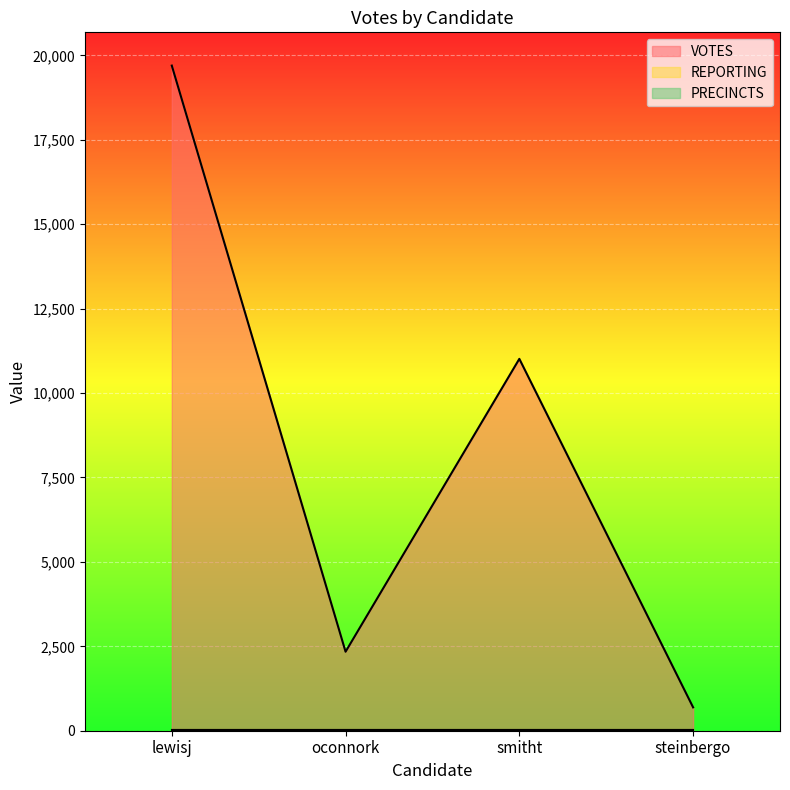

What is the highest value of the VOTES series?

19700